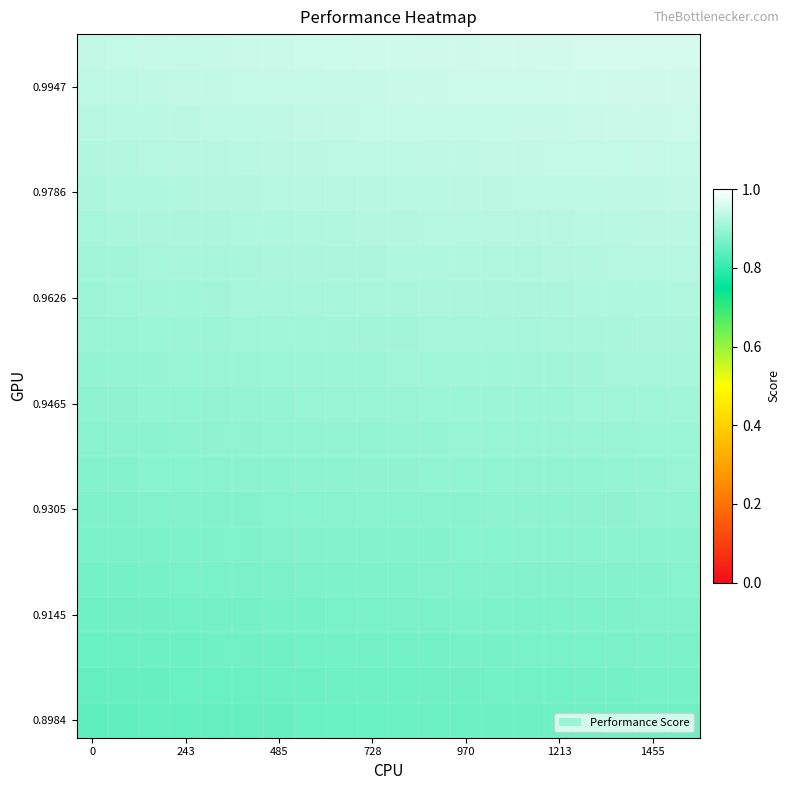

How many data points does each series have?

20